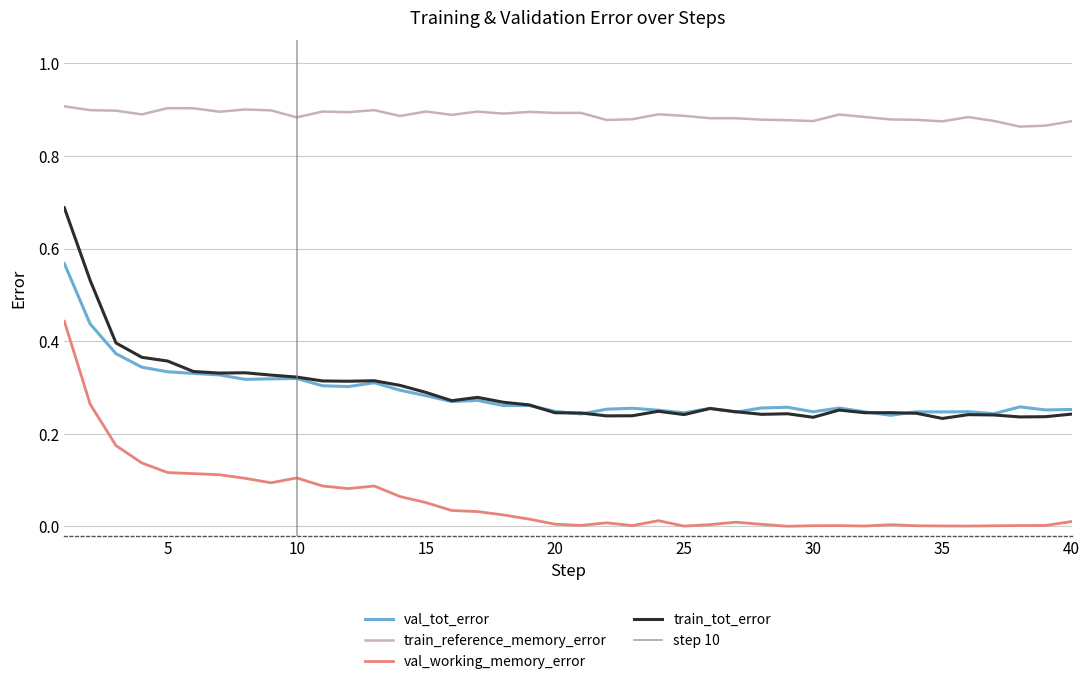

Is this an area chart (filled region under the line)?

No